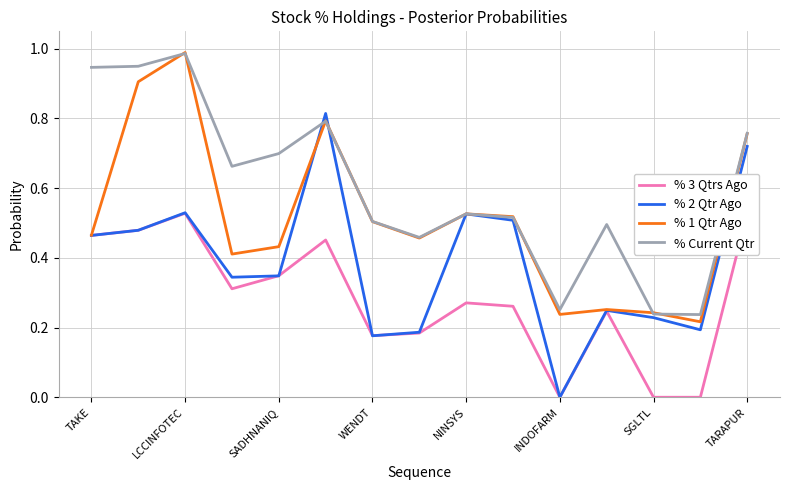

Rank the series by their average value, from lowest to highest.

% 3 Qtrs Ago, % 2 Qtr Ago, % 1 Qtr Ago, % Current Qtr